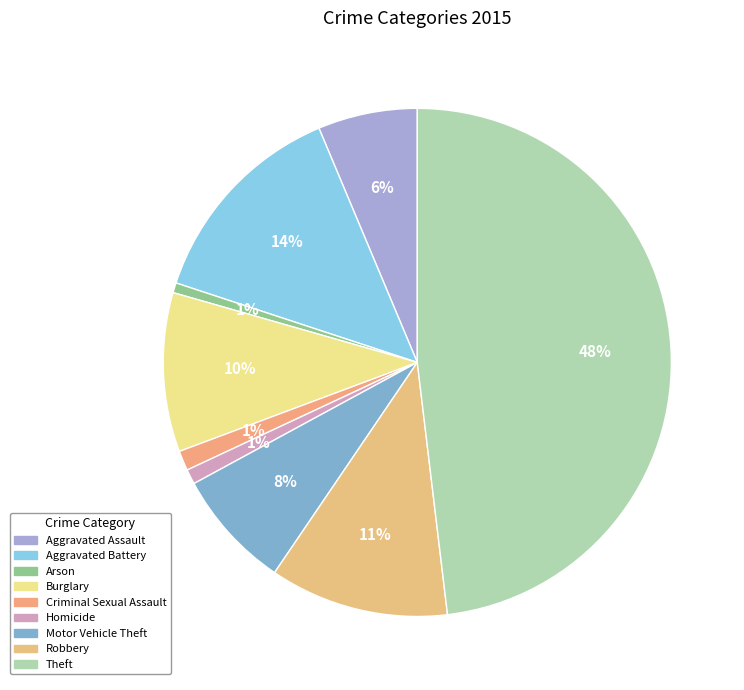

Rank the categories by value from highest to lowest.

Theft, Aggravated Battery, Robbery, Burglary, Motor Vehicle Theft, Aggravated Assault, Criminal Sexual Assault, Homicide, Arson